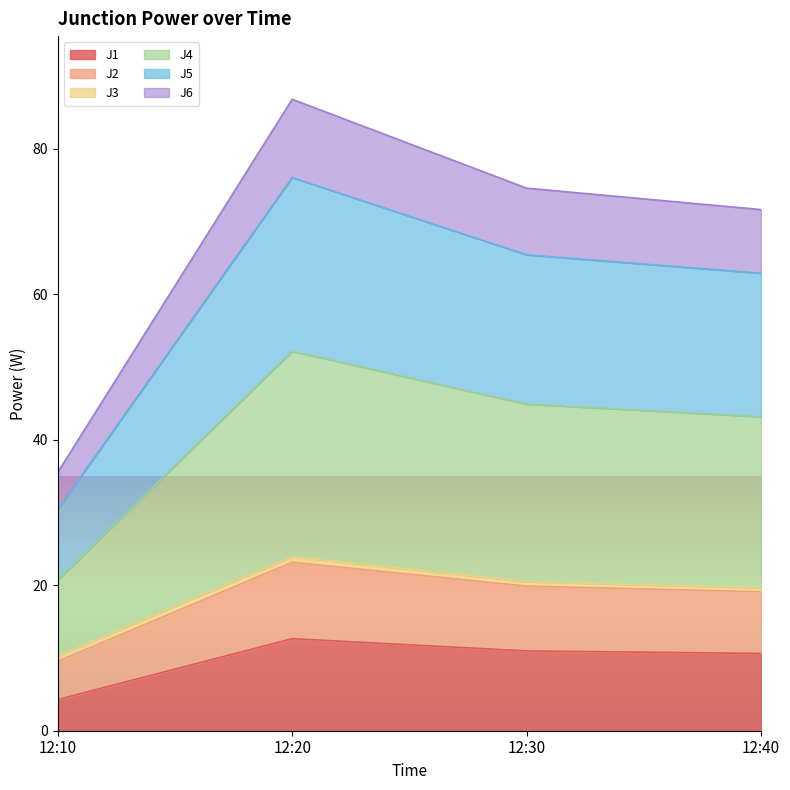

What is the greatest value displayed?

86.8